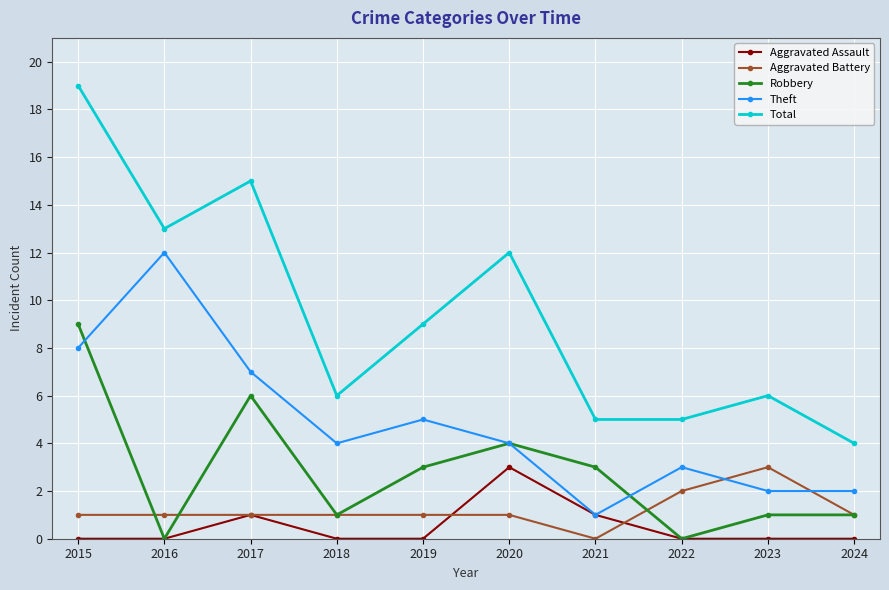

What is the value of the Total point at the 2nd from the left?

13